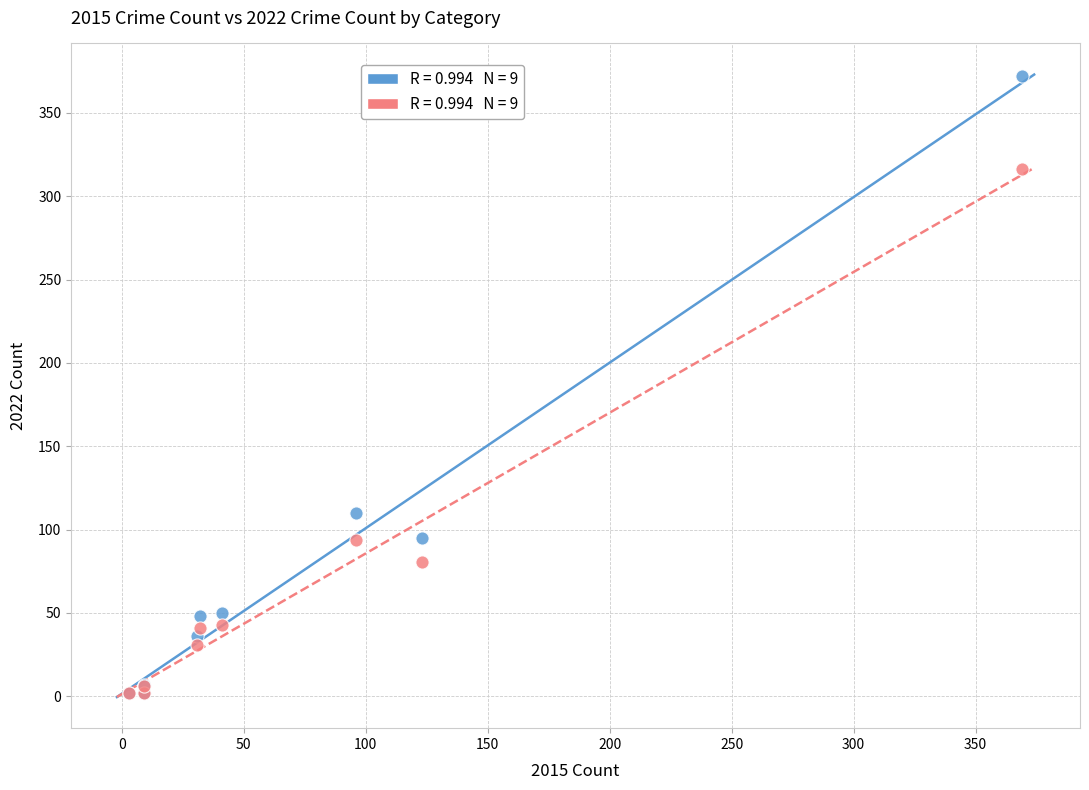

Across all series, what Y value is closest to 186?

110.0